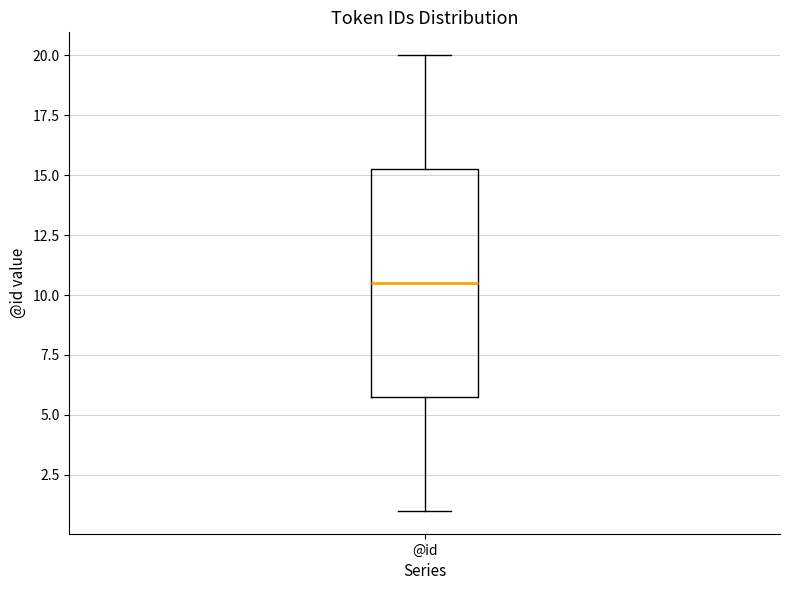

Where does the lower whisker of the box for @id end on the y-axis? The values are not printed on the chart, so give them approximately, as read against the axis.

1.0